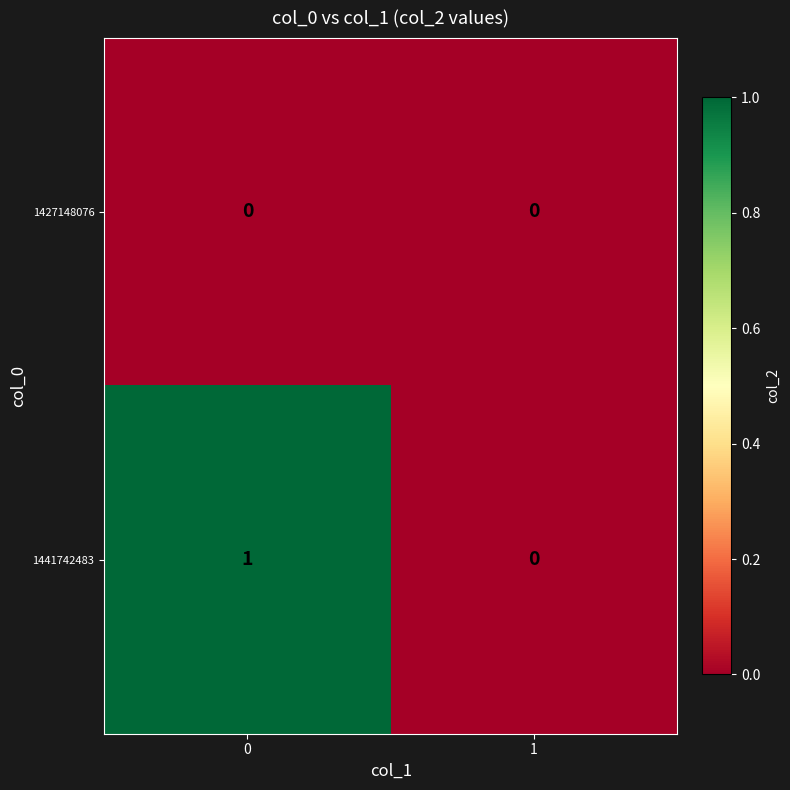

What is the greatest value displayed?

1